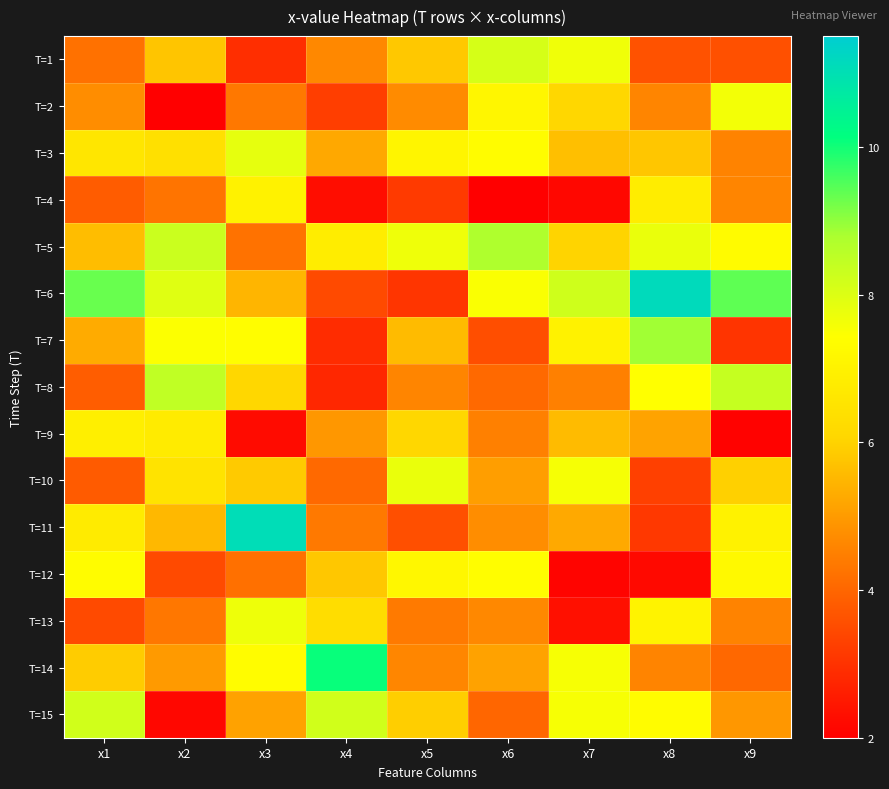

Rank the series at x2 from lowest to highest value.

T=2, T=15, T=12, T=4, T=13, T=14, T=11, T=1, T=3, T=10, T=9, T=7, T=6, T=5, T=8